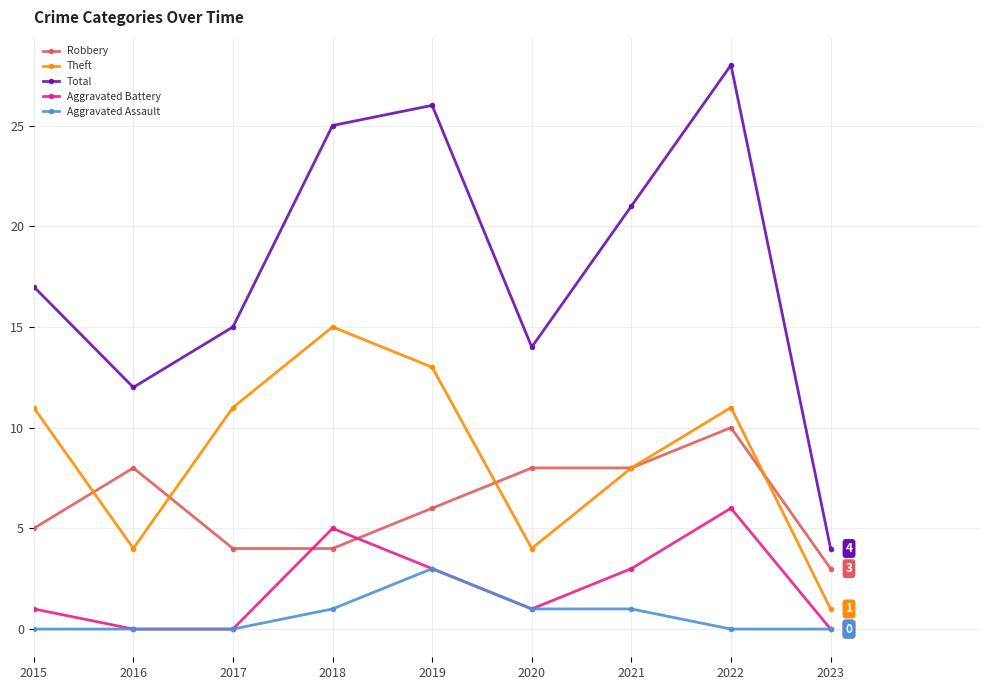

List the labels in order of Total value, largest first.

2022, 2019, 2018, 2021, 2015, 2017, 2020, 2016, 2023